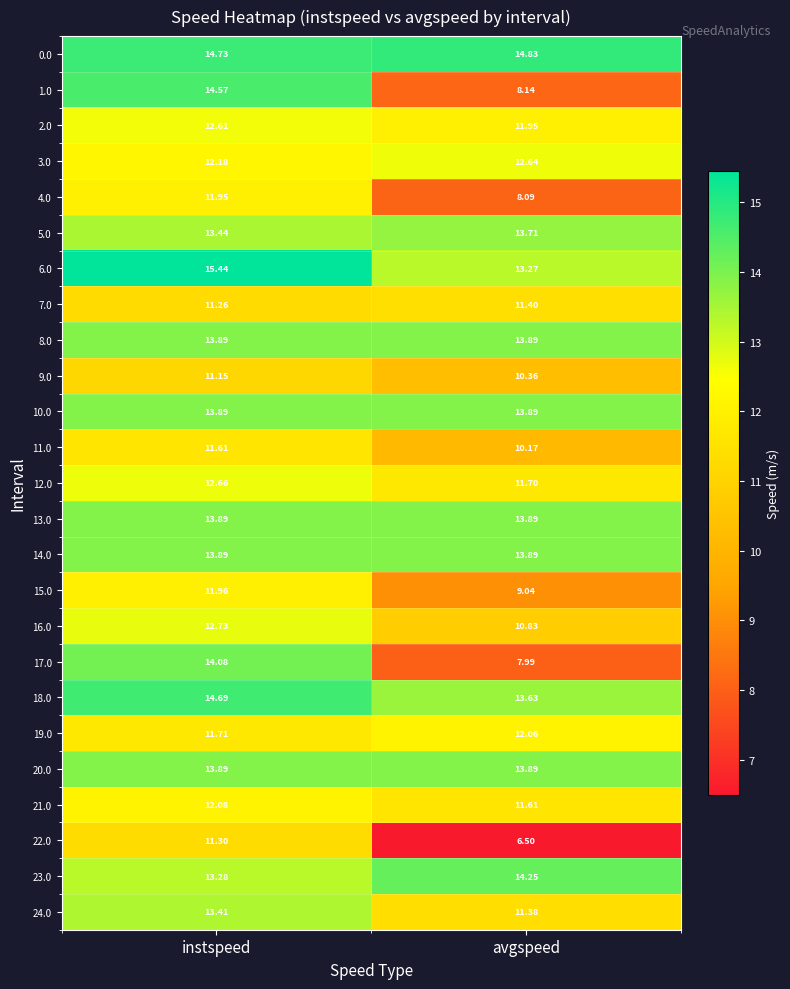

Which category has the highest value across all series?

instspeed